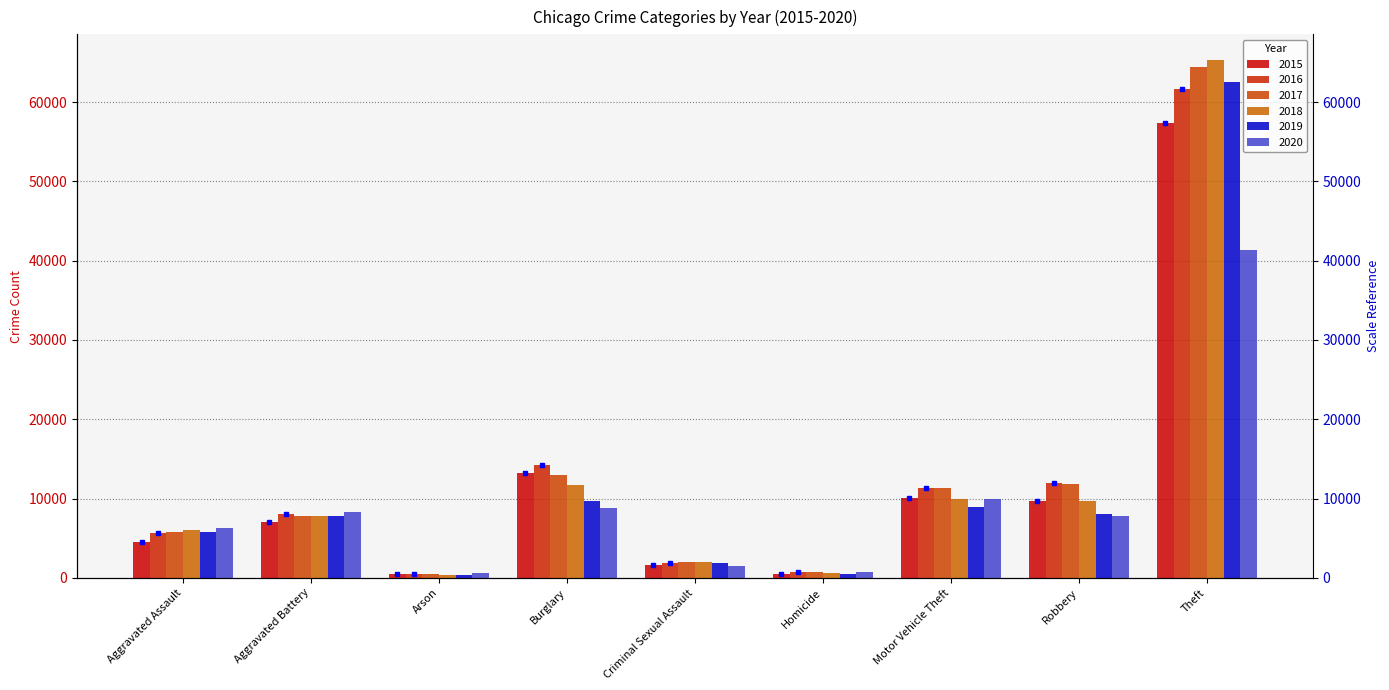

Does the chart contain any negative values?

No